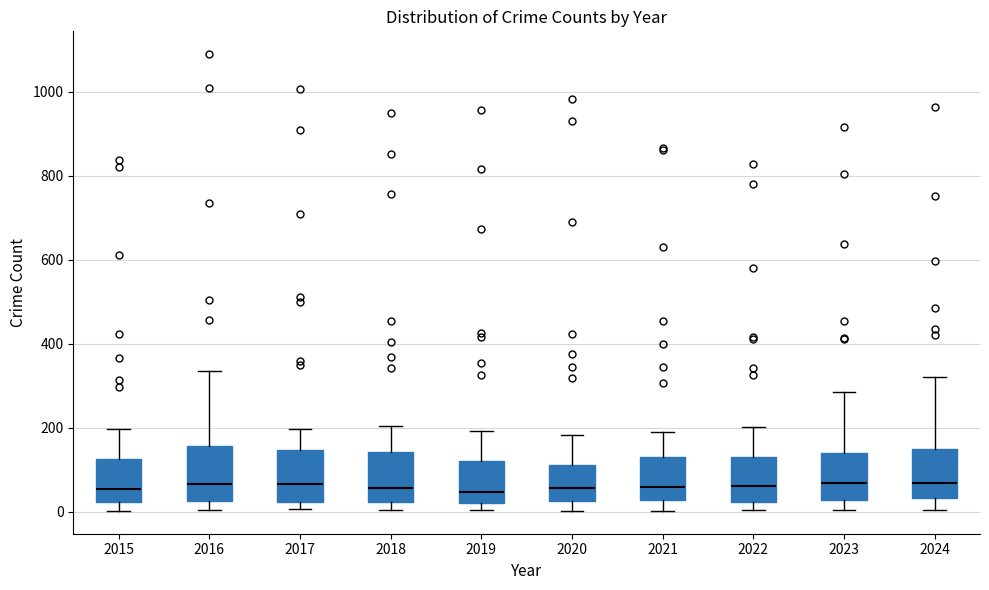

Reading left to right, read every box against the y-axis: the position of its median line, the range the box covers, and the ends of its whiskers. The values are not printed on the chart, so give them approximately, as read against the axis.

2015: median 60, box 20 to 120, whiskers 0 to 200
2016: median 60, box 20 to 160, whiskers 0 to 340
2017: median 60, box 20 to 140, whiskers 0 to 200
2018: median 60, box 20 to 140, whiskers 0 to 200
2019: median 40, box 20 to 120, whiskers 0 to 200
2020: median 60, box 20 to 120, whiskers 0 to 180
2021: median 60, box 20 to 120, whiskers 0 to 200
2022: median 60, box 20 to 140, whiskers 0 to 200
2023: median 60, box 20 to 140, whiskers 0 to 280
2024: median 60, box 40 to 140, whiskers 0 to 320